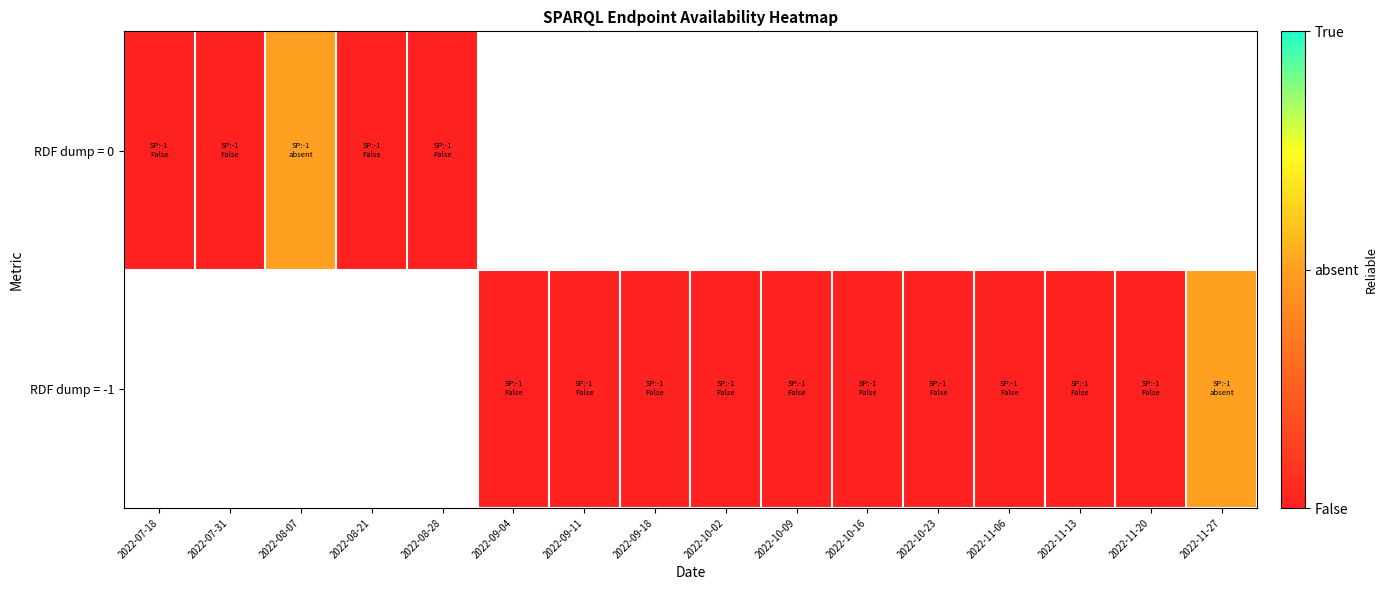

List the series in order of their peak value, highest first.

RDF dump = 0, RDF dump = -1